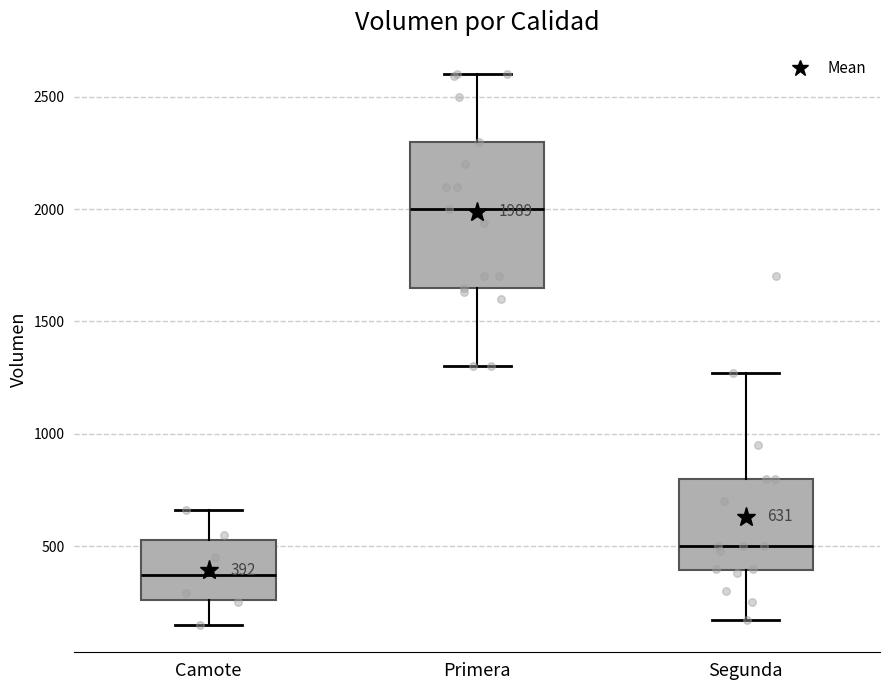

Which box has the lowest median line?

Camote